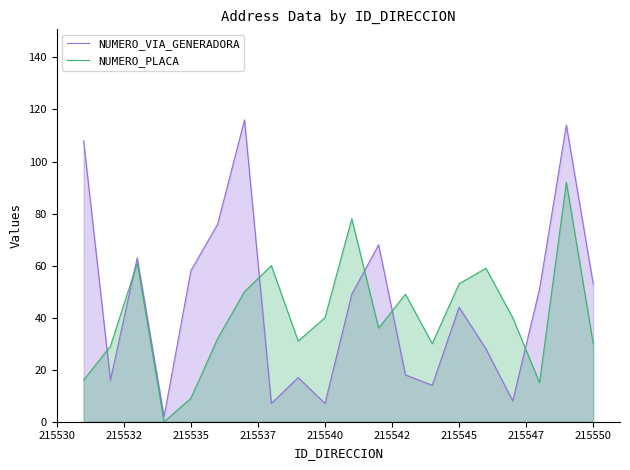

Which series has the widest spread of values?

NUMERO_VIA_GENERADORA